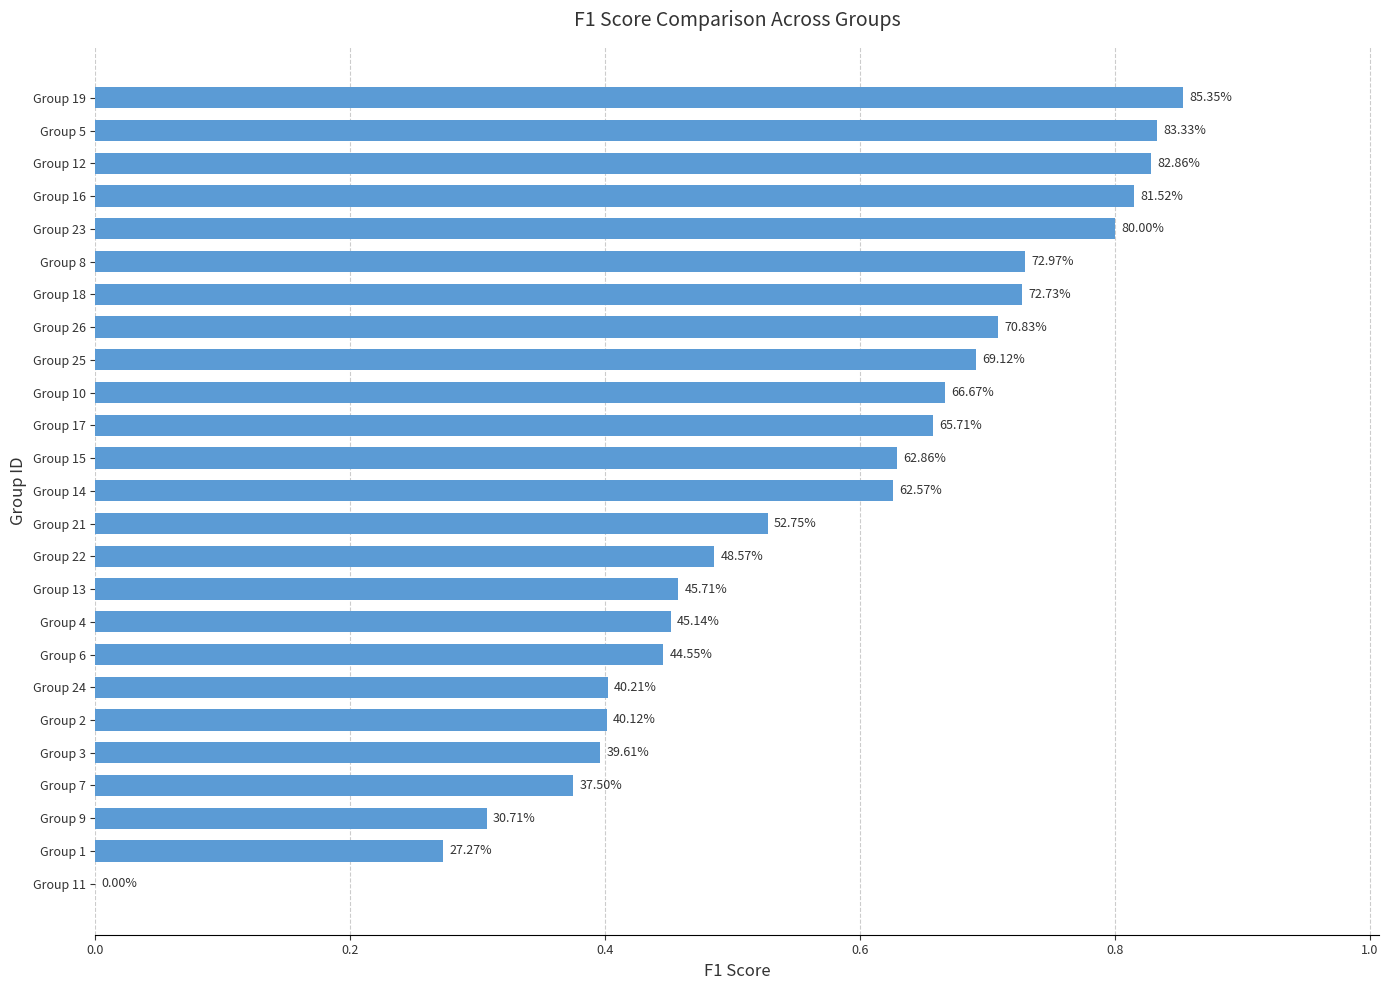

Does the chart contain stacked bars?

No